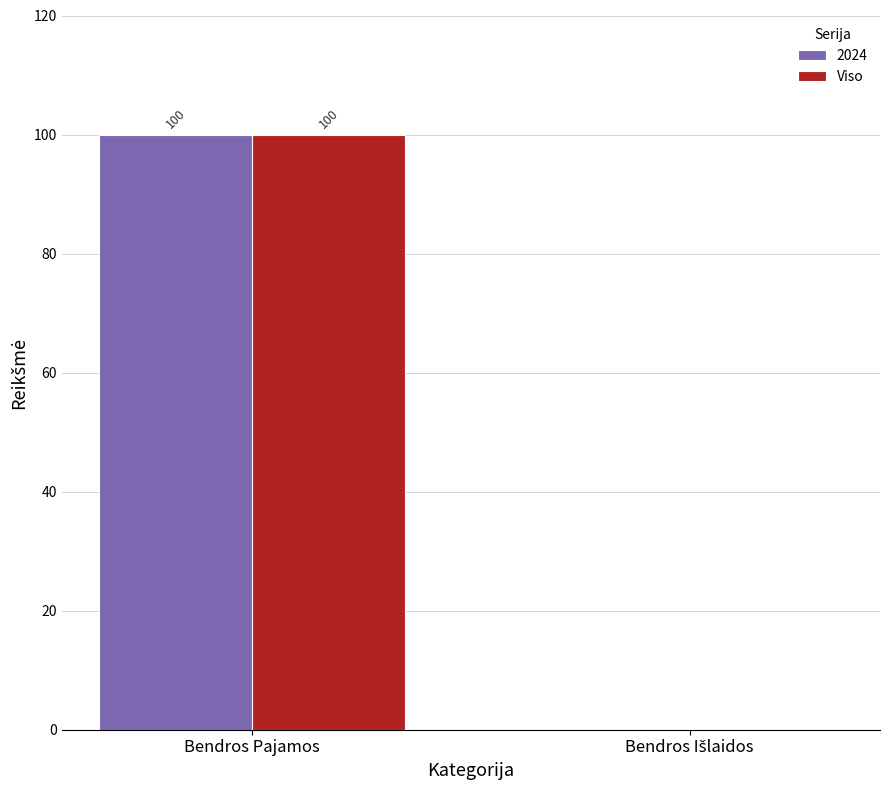

Is it true that Viso equals 100 at Bendros Pajamos?

True